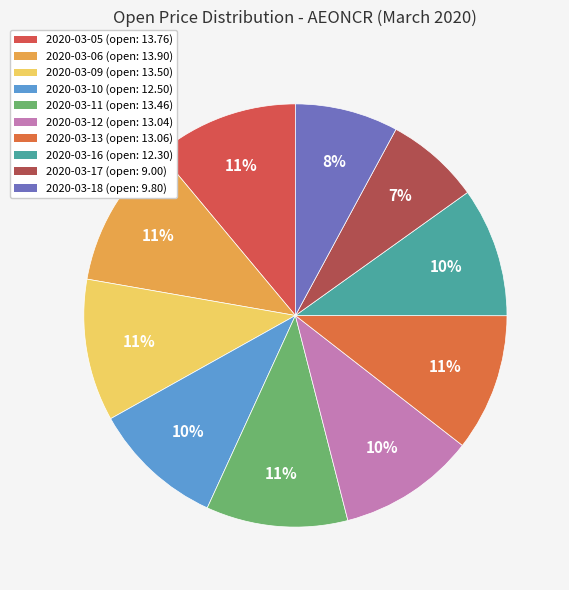

To the nearest percent, what portion does 2020-03-10 represent?

10%